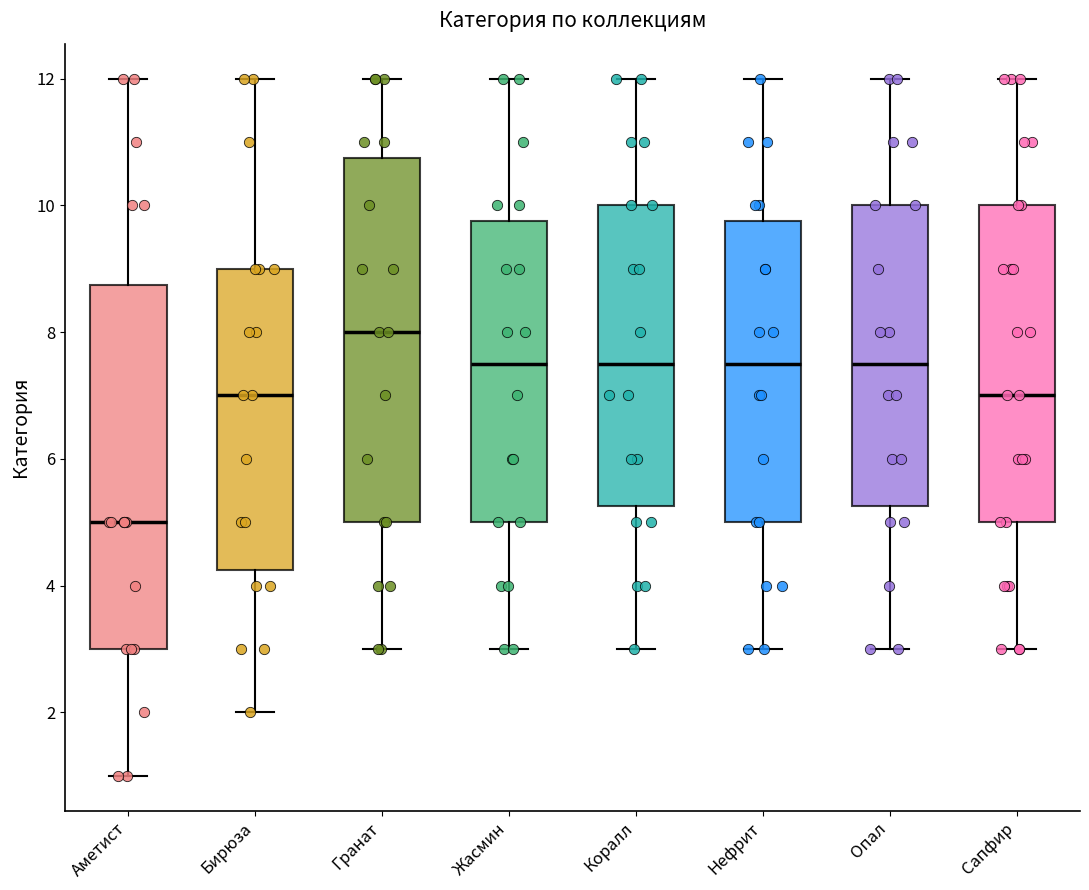

Reading left to right, transcribe this box plot: for each box, give where its median line is, the range the box spans, and where its two whiskers end, as read against the y-axis. The values are not printed on the chart, so give them approximately, as read against the axis.

Аметист: median 5.0, box 3.0 to 8.8, whiskers 1.0 to 12.0
Бирюза: median 7.0, box 4.2 to 9.0, whiskers 2.0 to 12.0
Гранат: median 8.0, box 5.0 to 10.8, whiskers 3.0 to 12.0
Жасмин: median 7.6, box 5.0 to 9.8, whiskers 3.0 to 12.0
Коралл: median 7.6, box 5.2 to 10.0, whiskers 3.0 to 12.0
Нефрит: median 7.6, box 5.0 to 9.8, whiskers 3.0 to 12.0
Опал: median 7.6, box 5.2 to 10.0, whiskers 3.0 to 12.0
Сапфир: median 7.0, box 5.0 to 10.0, whiskers 3.0 to 12.0